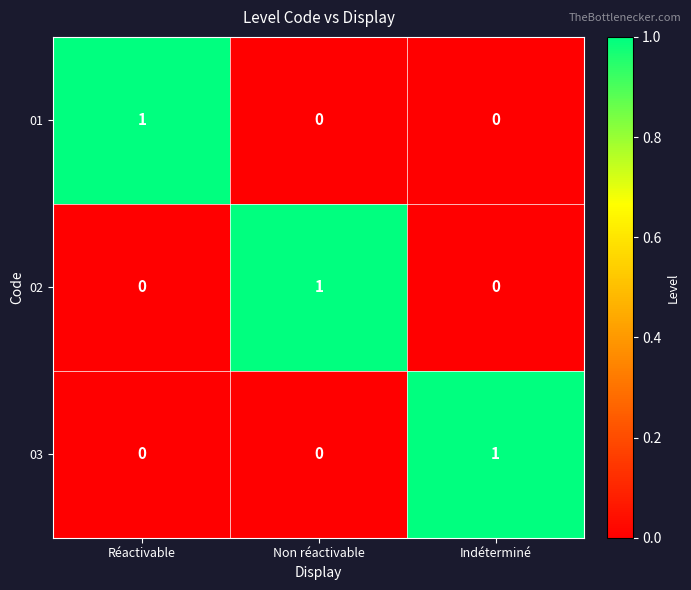

Count the 01 values in the range 0 to 1.

3